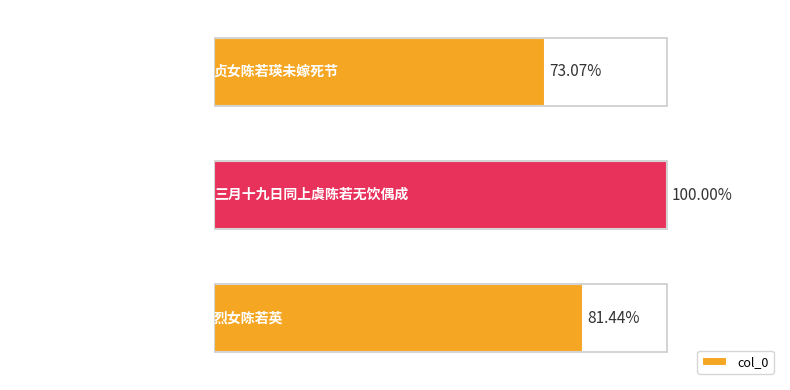

Does the chart contain stacked bars?

No